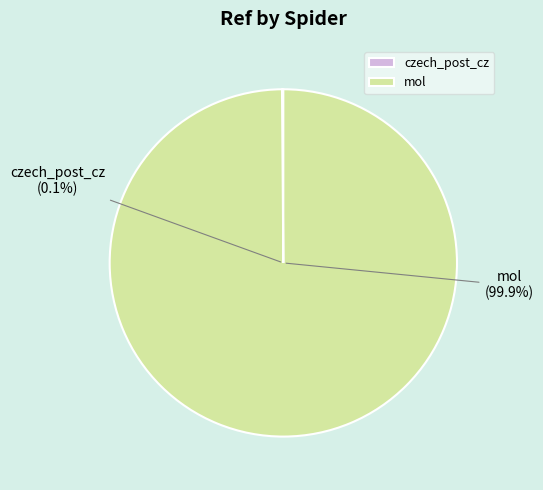

Combined, what portion of the pie is czech_post_cz and mol?

100.0%